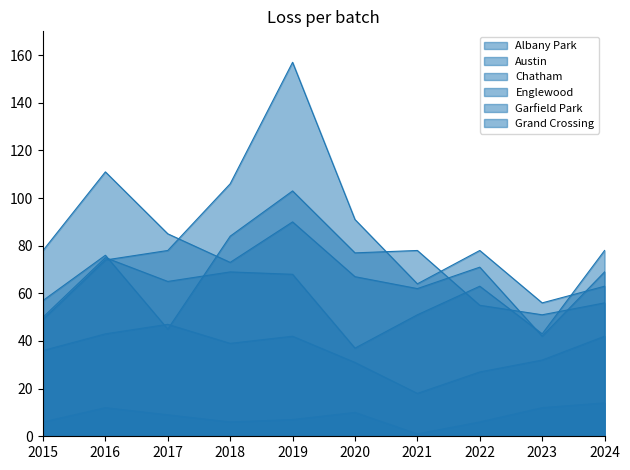

What is the sum of all Albany Park values?

83